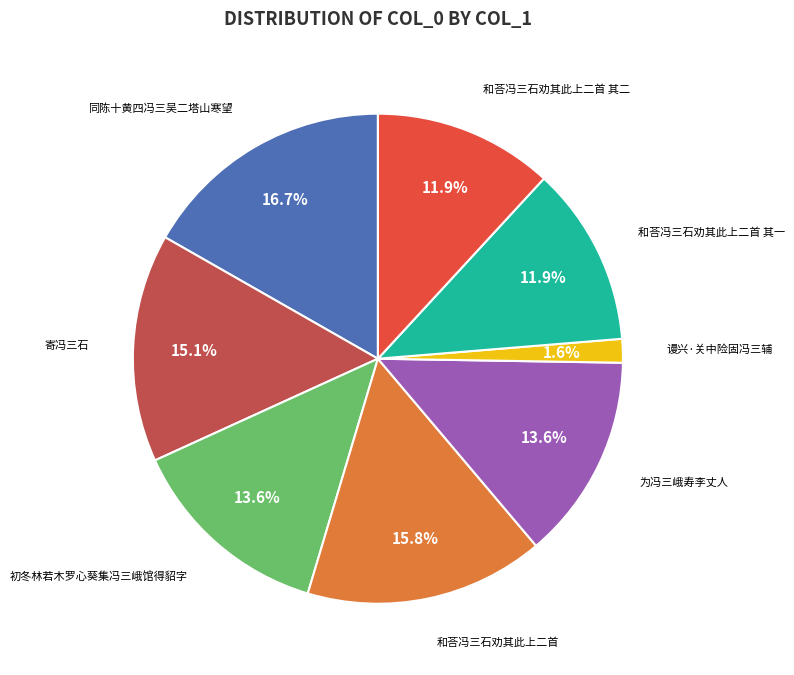

Combined, do 和荅冯三石劝其此上二首 其一 and 和荅冯三石劝其此上二首 account for over 50%?

No